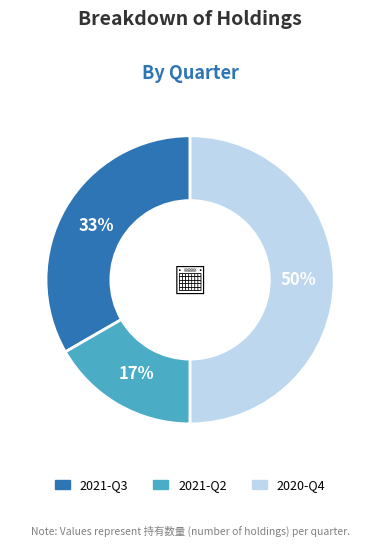

Between 2021-Q2 and 2020-Q4, which is larger?

2020-Q4